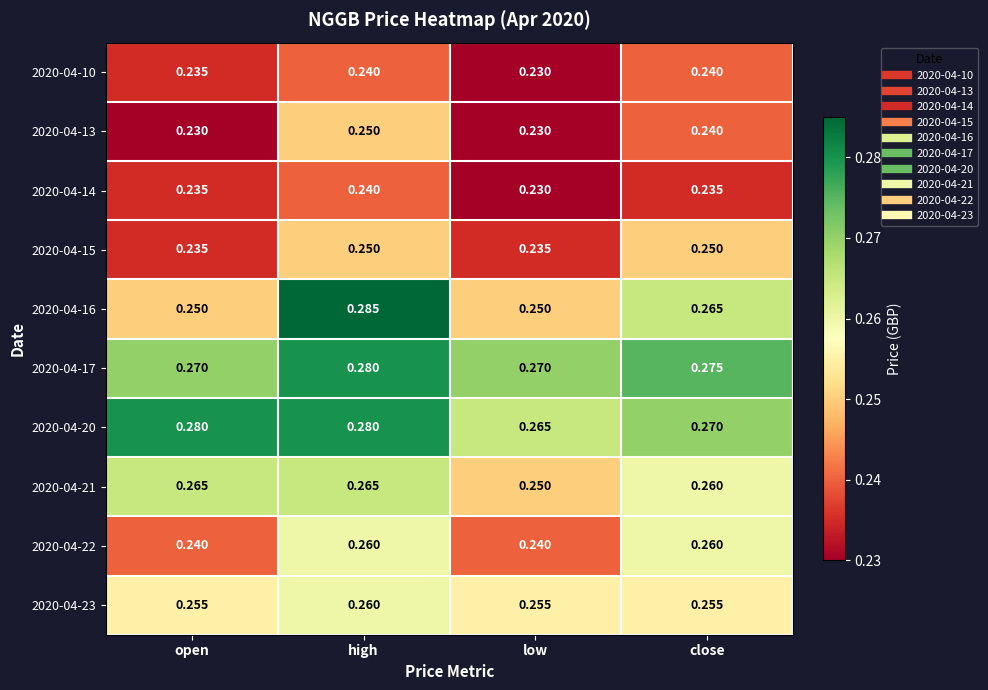

At which category does the chart reach its peak across all series?

high